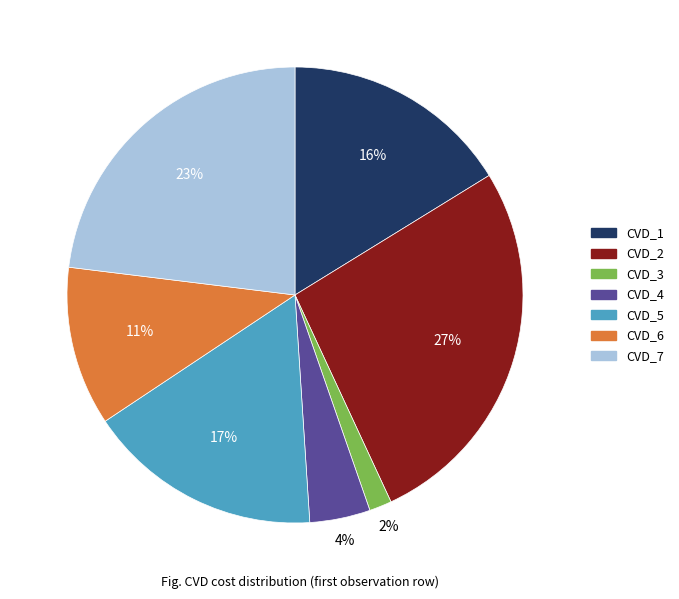

To the nearest percent, what percentage of the pie is CVD_7?

23%